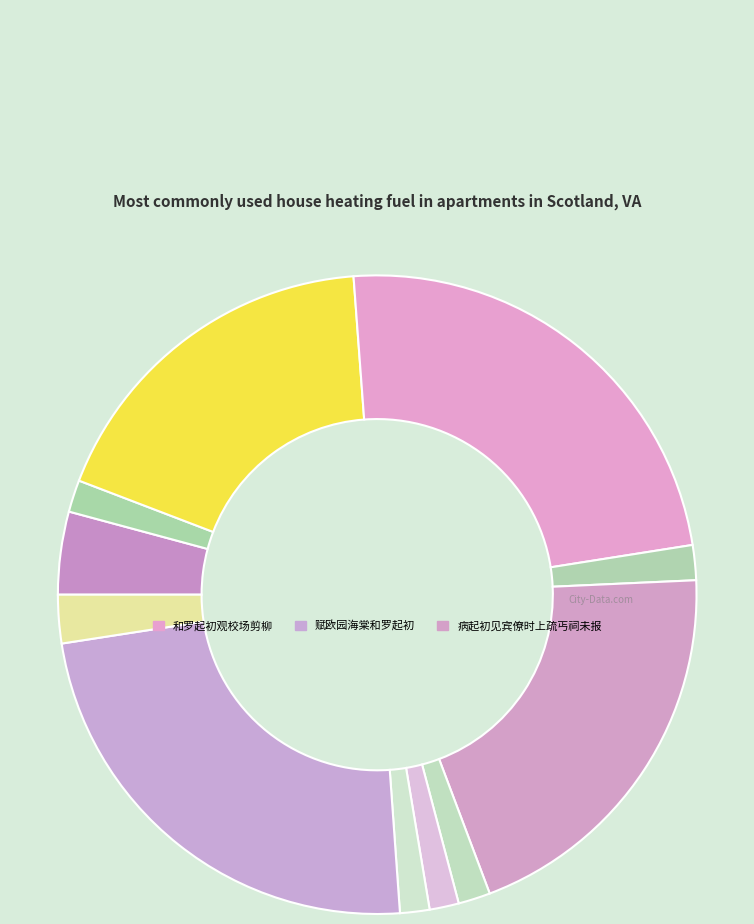

What is the largest slice in the pie chart?

和罗起初观校场剪柳